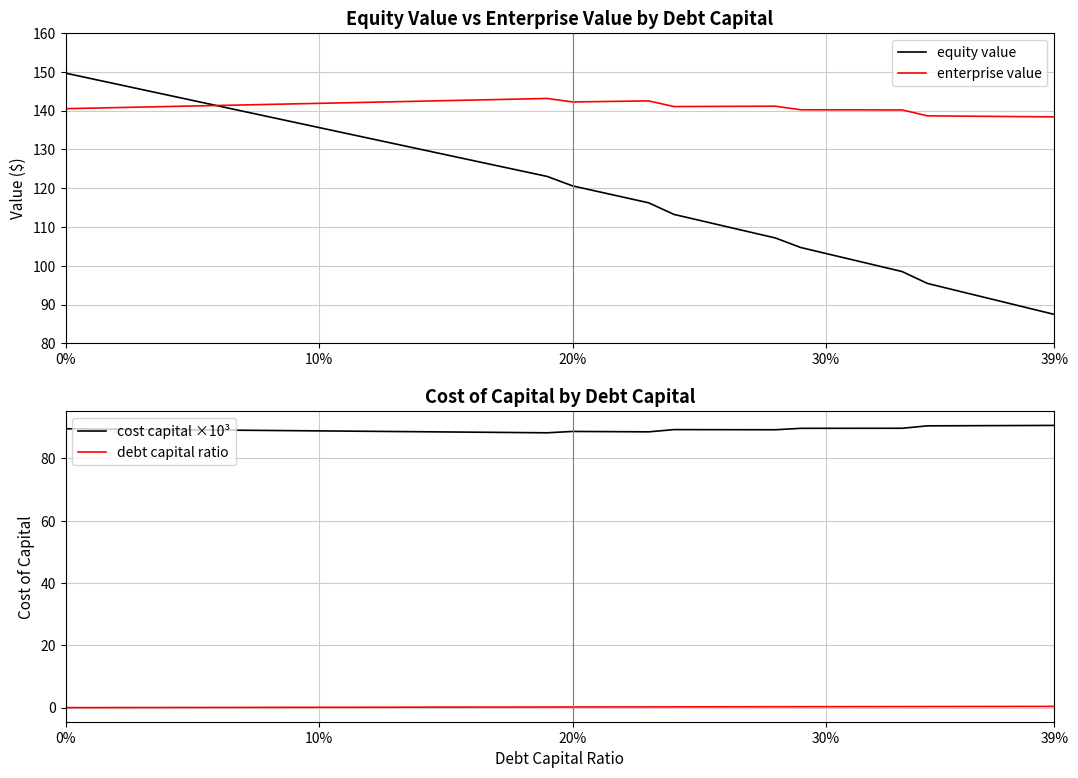

How many lines are shown in the chart?

4